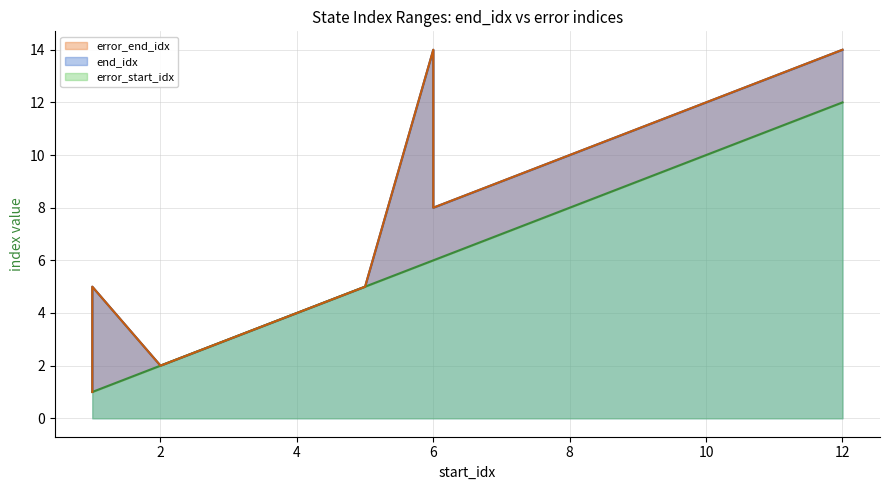

True or false: end_idx and error_end_idx intersect in this chart.

False